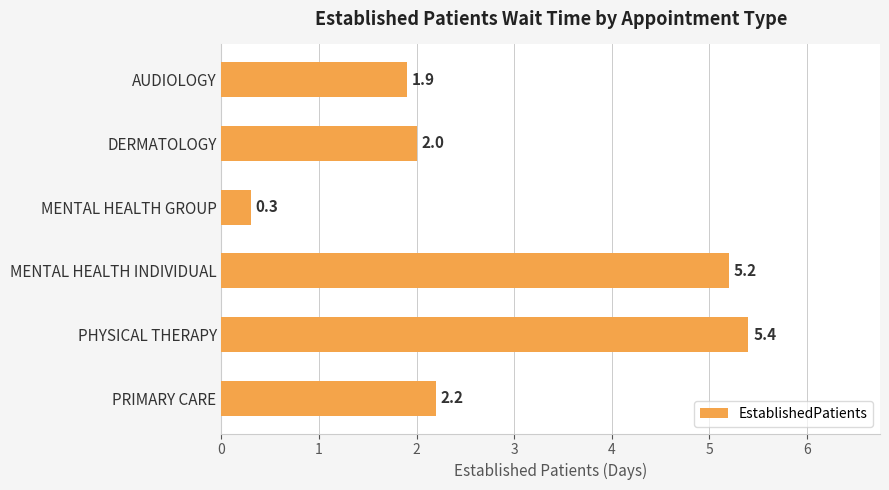

What is the minimum value shown in the chart?

0.3